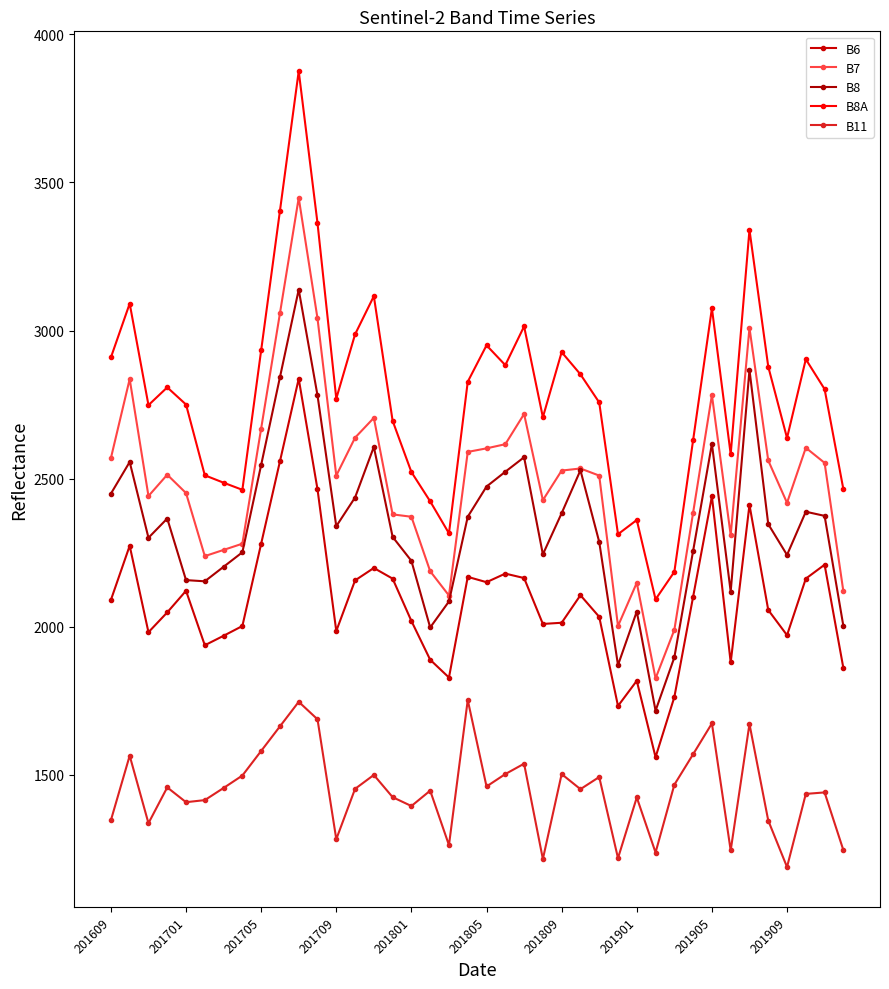

What is the difference between the second highest and second lowest values in the B7 series?

1069